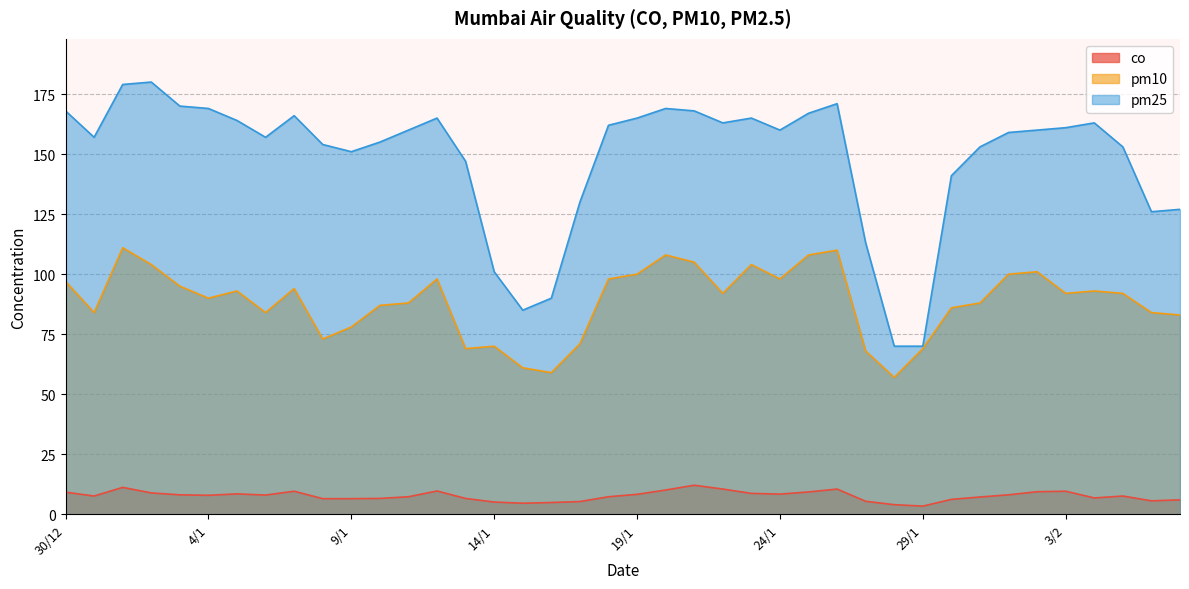

What are all the series names shown in the legend?

co, pm10, pm25